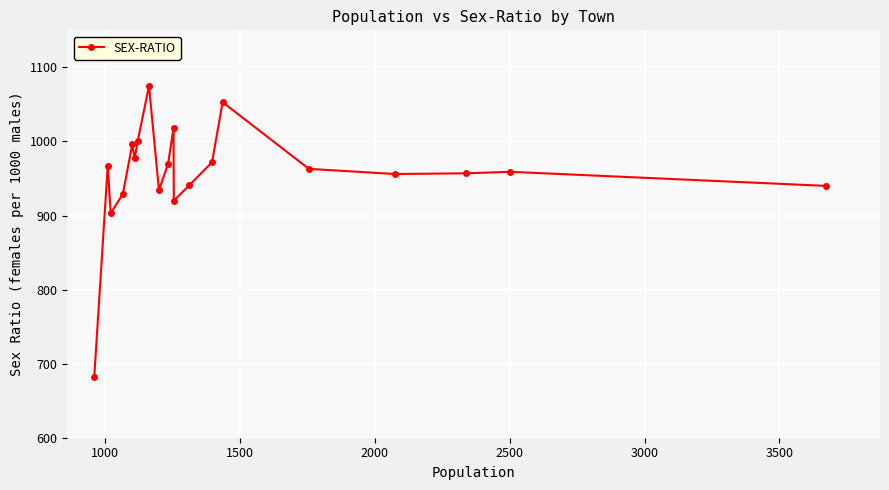

What is the difference between the second highest and minimum values?

371